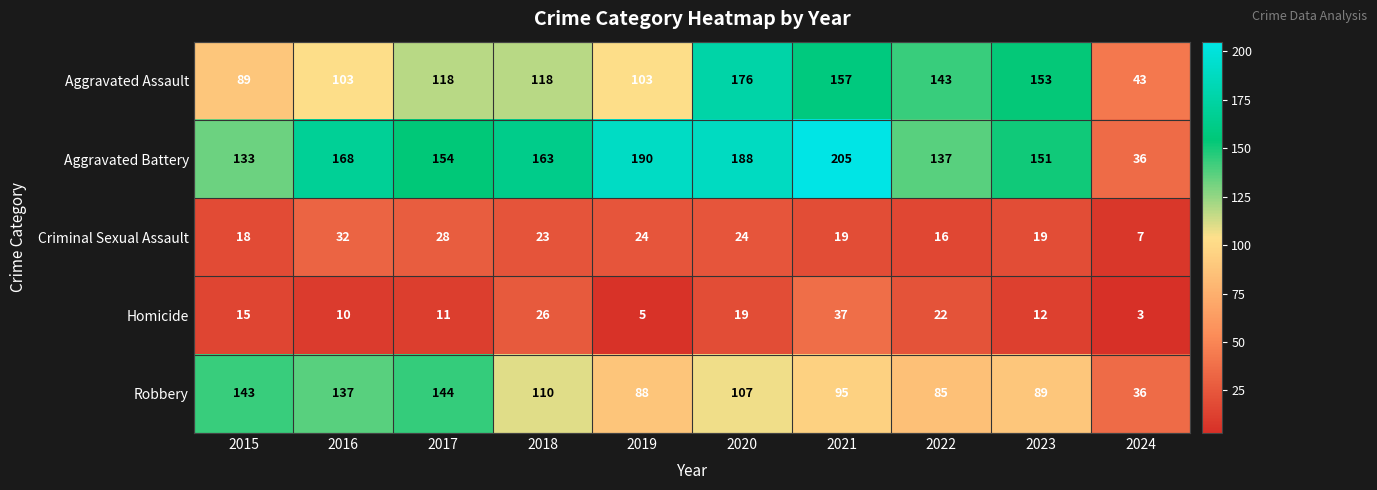

Count the number of data series in this chart.

5